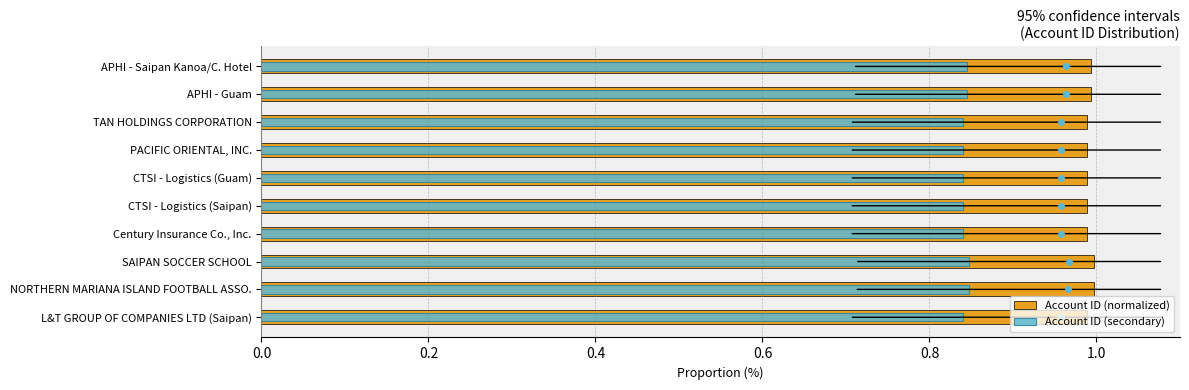

What is the smallest value displayed?

0.8